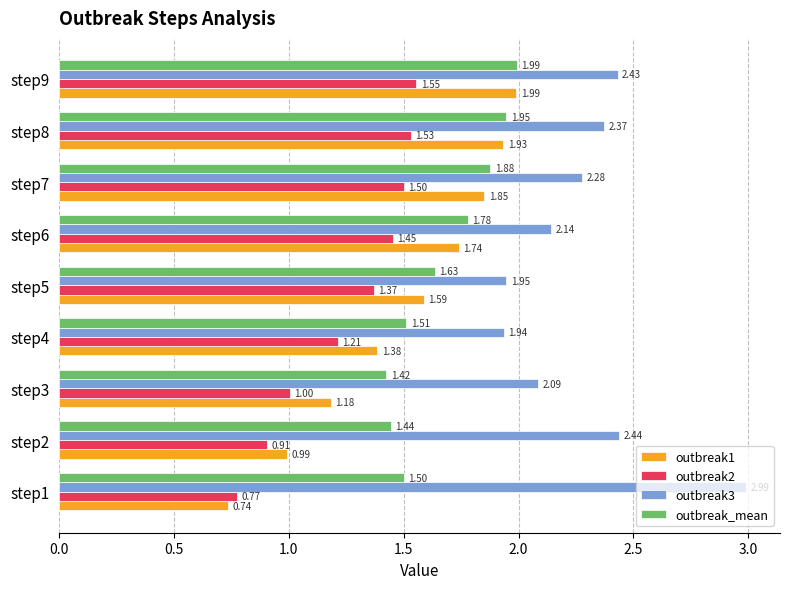

List the labels in order of outbreak3 value, smallest first.

step4, step5, step3, step6, step7, step8, step9, step2, step1